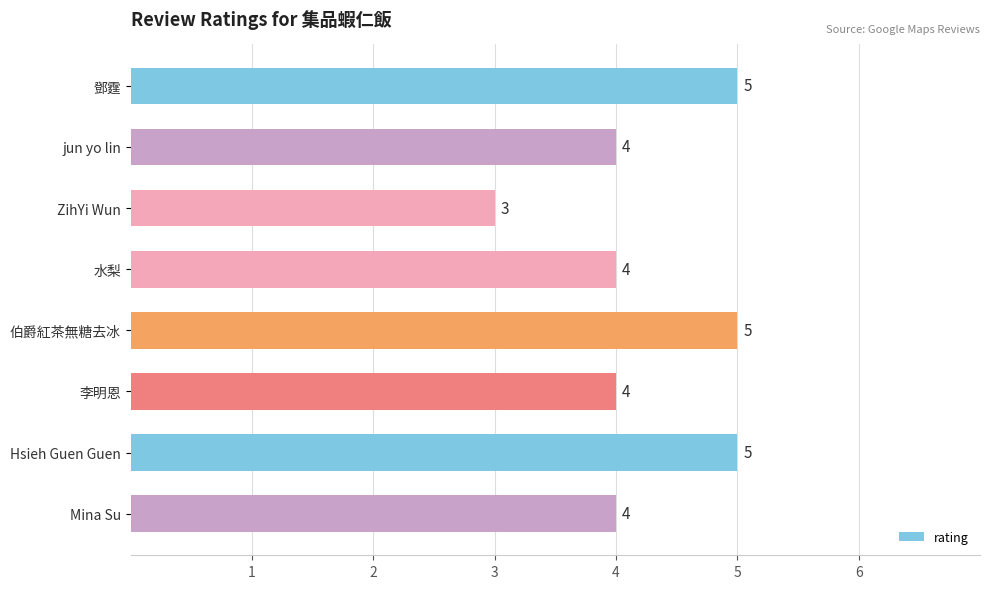

Read the value at 水梨.

4